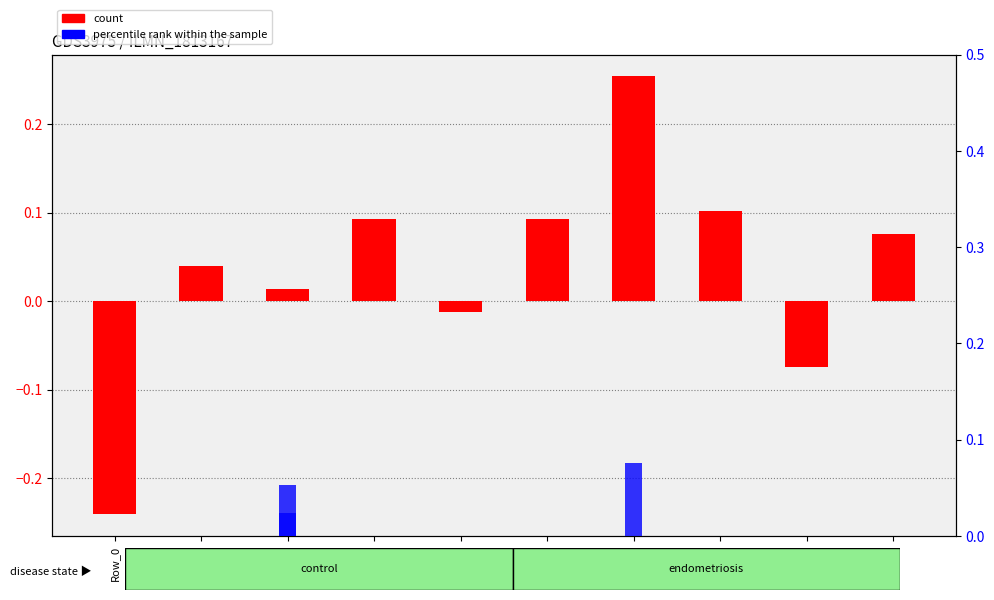

What is the highest value of the col_31 (count) series?

0.3